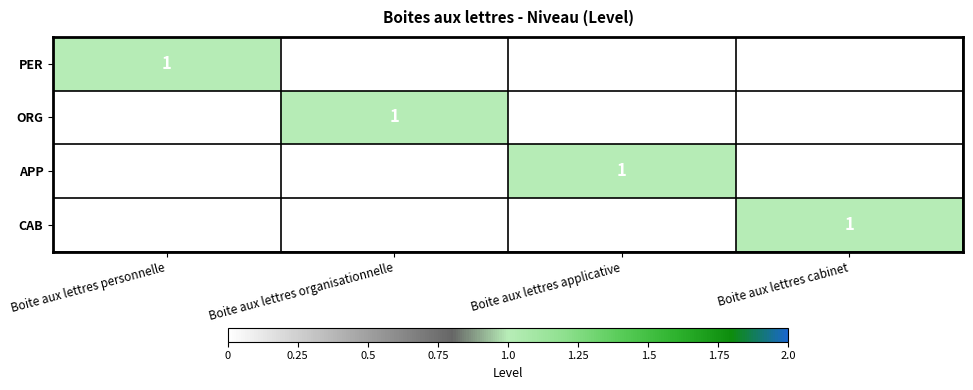

What is the total value across all series at Boite aux lettres personnelle?

1